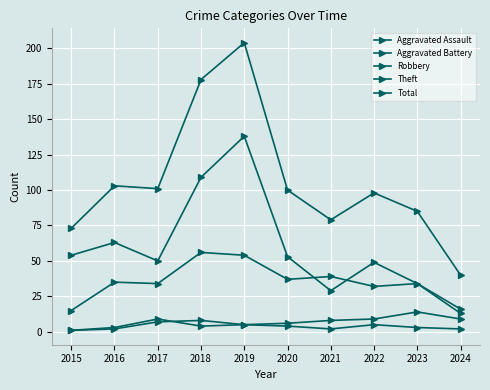

Is this an area chart (filled region under the line)?

No